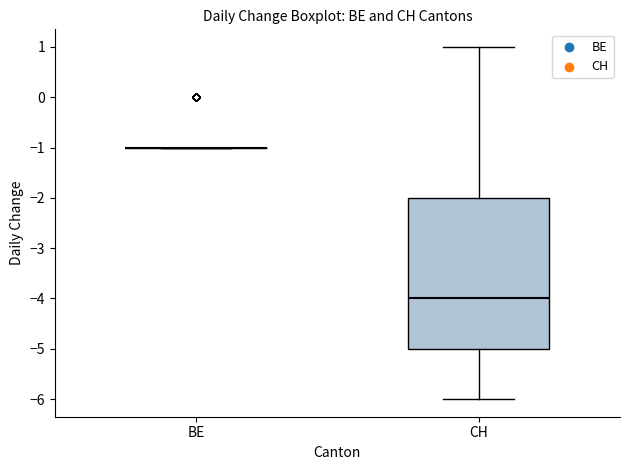

Reading left to right, read every box against the y-axis: the position of its median line, the range the box covers, and the ends of its whiskers. The values are not printed on the chart, so give them approximately, as read against the axis.

BE: box collapsed to a line at -1, whiskers -1 to -1
CH: median -4, box -5 to -2, whiskers -6 to 1